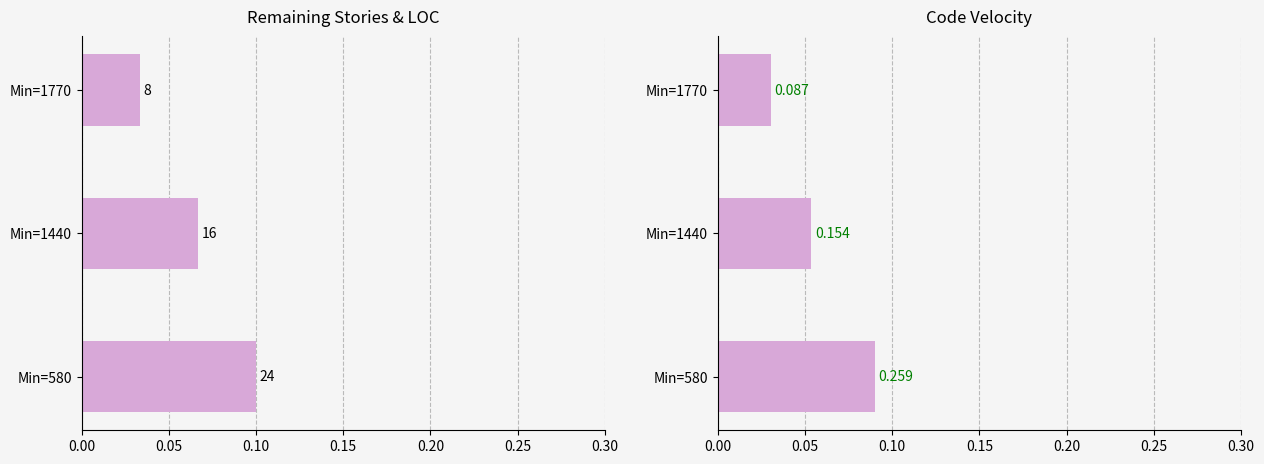

What is the sum of all Code Velocity values?

0.2